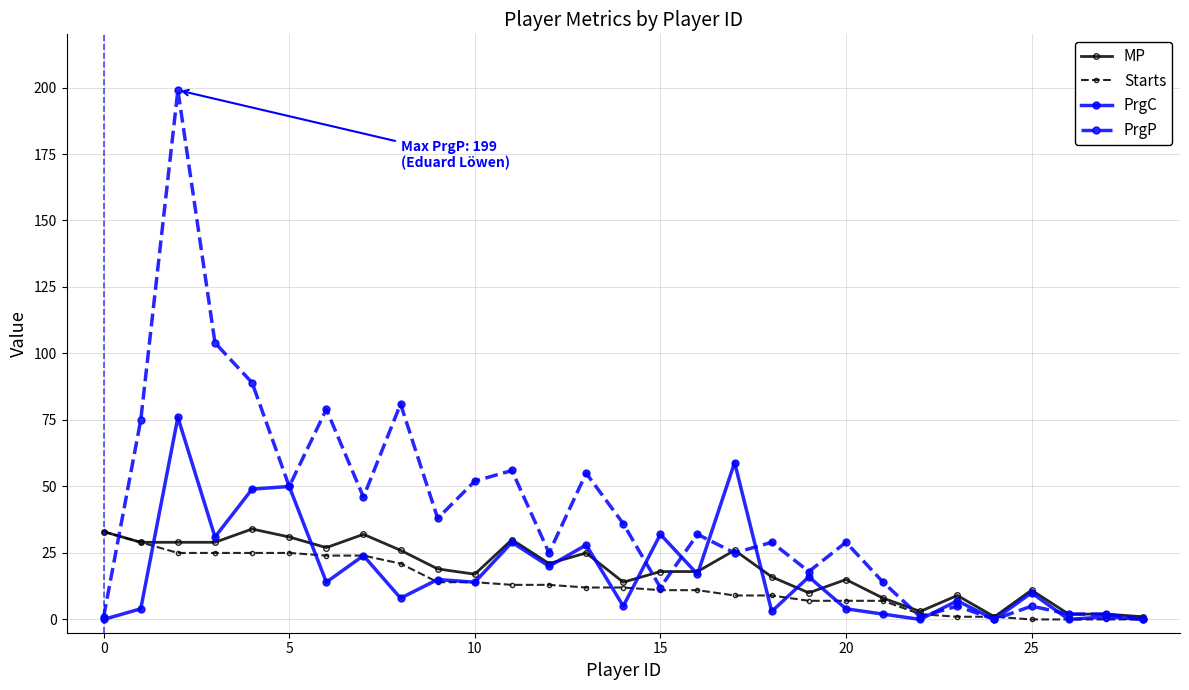

What are all the series names shown in the legend?

MP, Starts, PrgC, PrgP